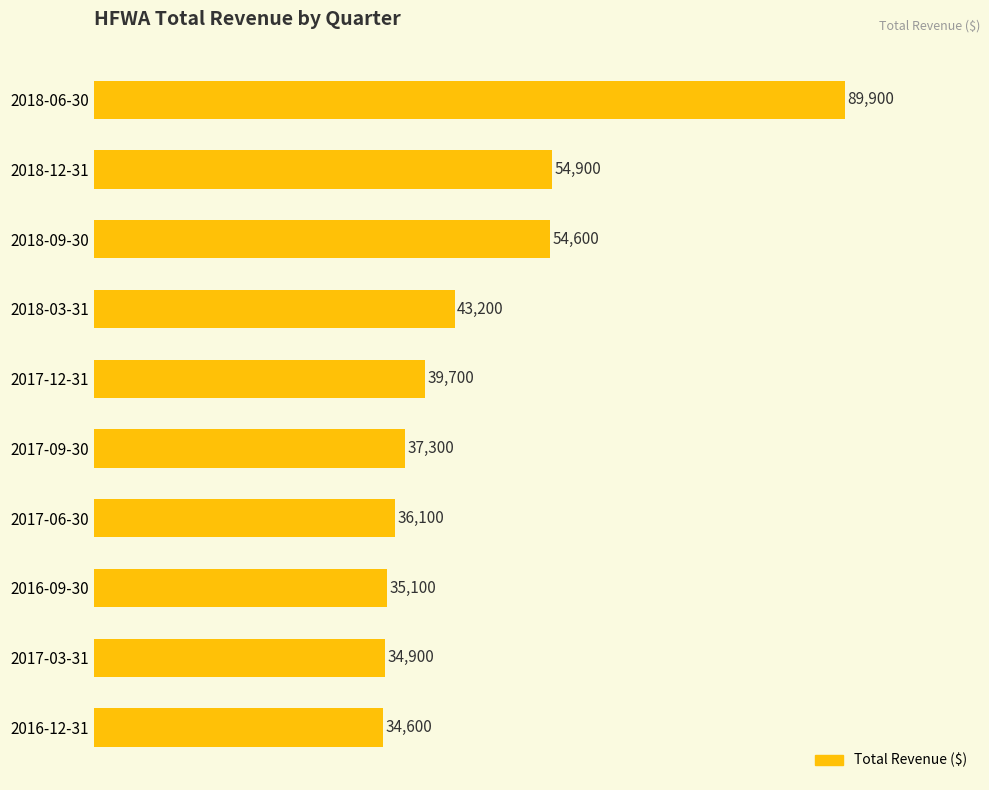

What is the approximate value at 2017-09-30?

37300